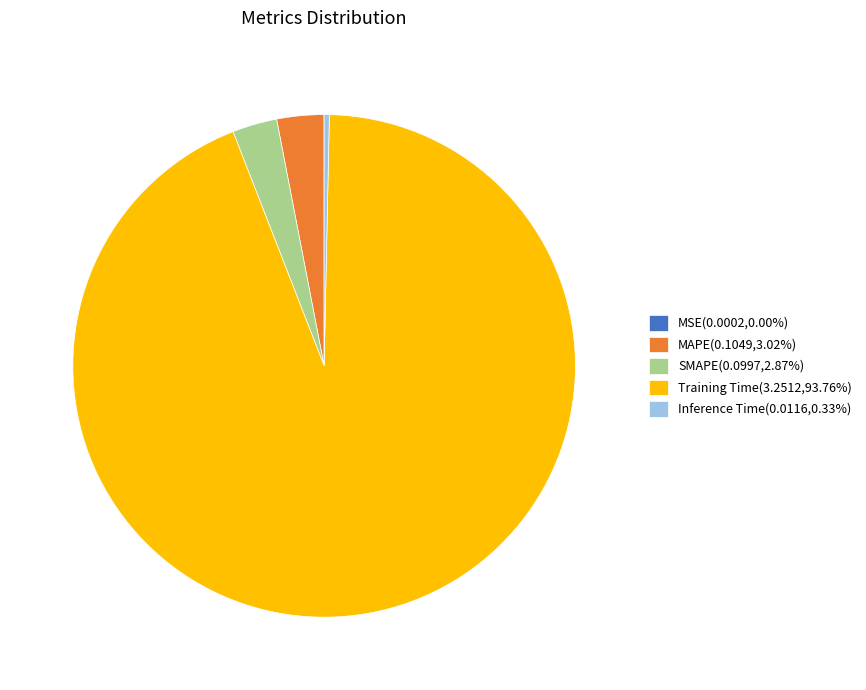

Does Training Time account for over 50% of the chart?

Yes